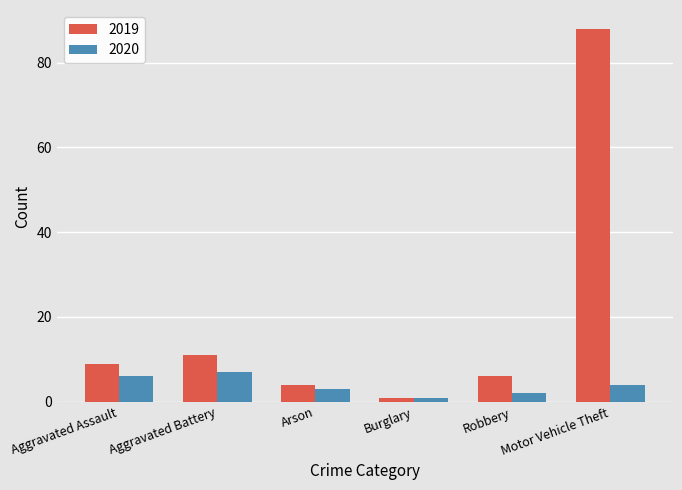

At which category is the sum across all series the highest?

Motor Vehicle Theft